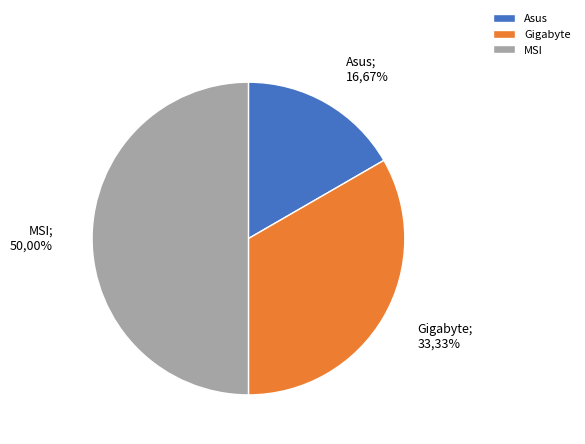

How many slices are in this pie chart?

3